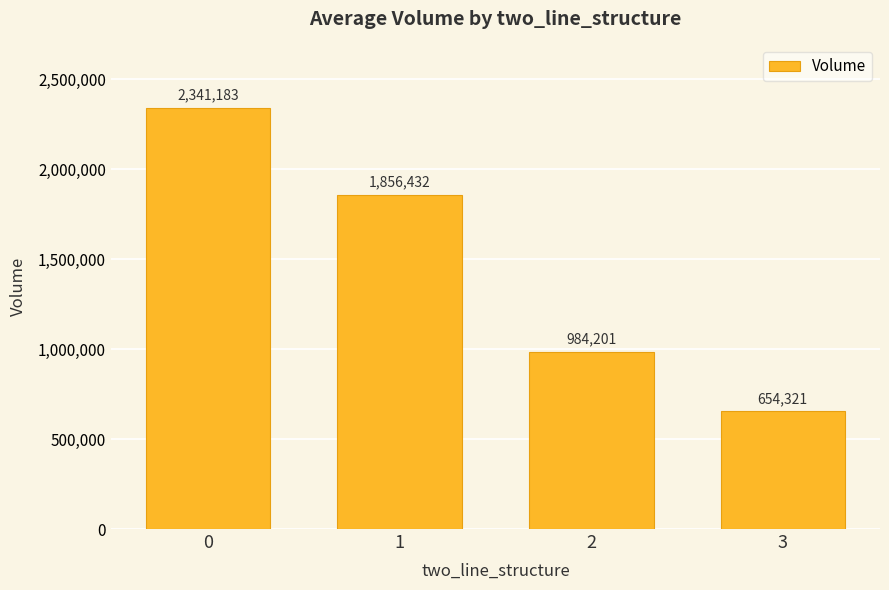

What is the sum of all values?

5836137